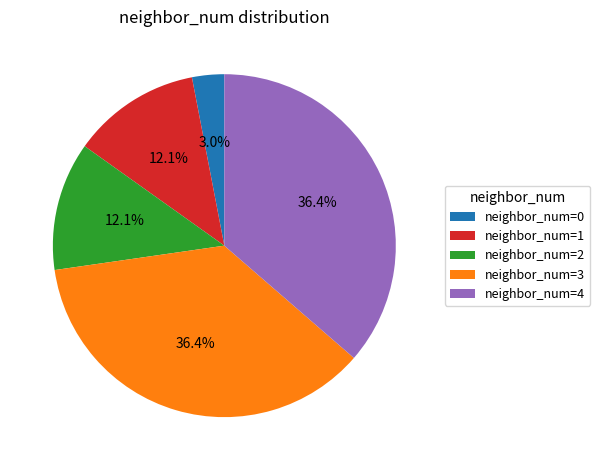

Between neighbor_num=3 and neighbor_num=1, which is larger?

neighbor_num=3